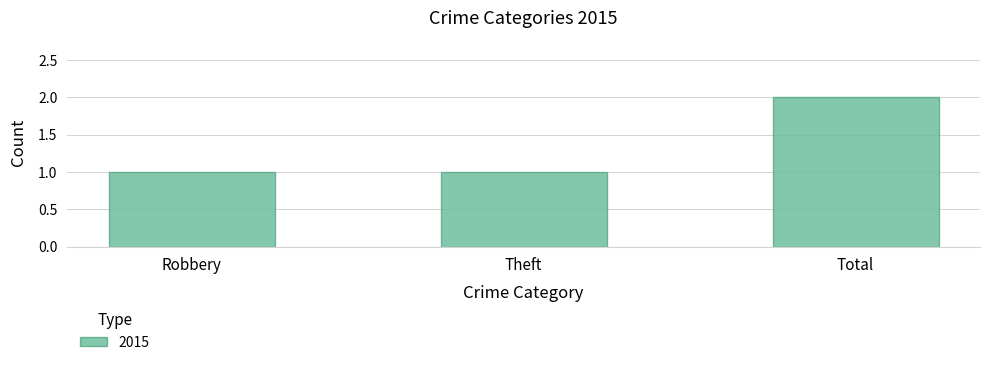

Are the bars grouped side by side (vs. stacked)?

No